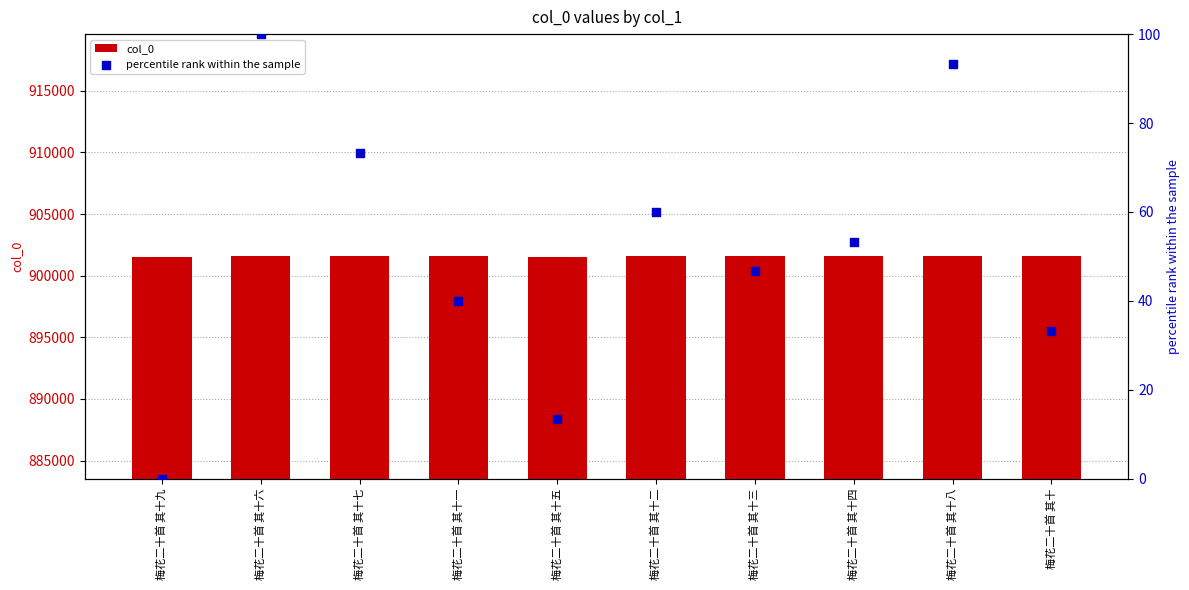

Which series contains the highest Y value?

col_0